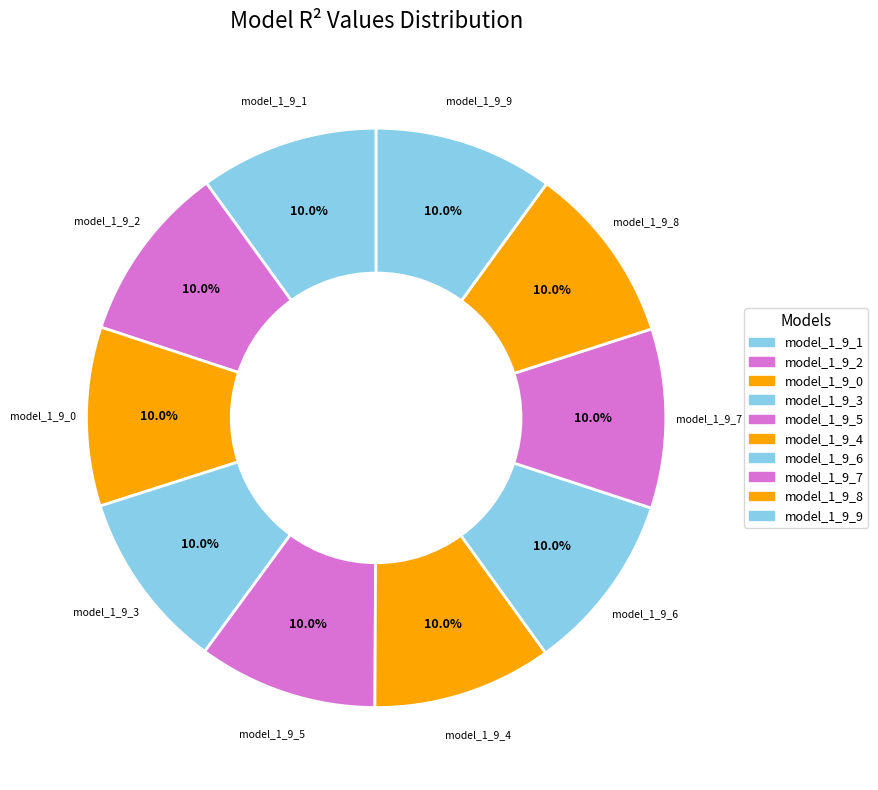

Is model_1_9_9 the majority of the pie?

No